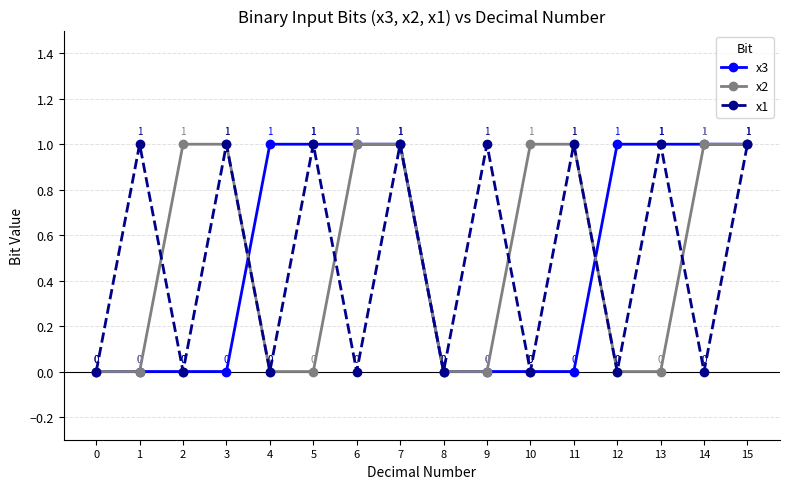

Count the x2 values in the range 0 to 1.

16